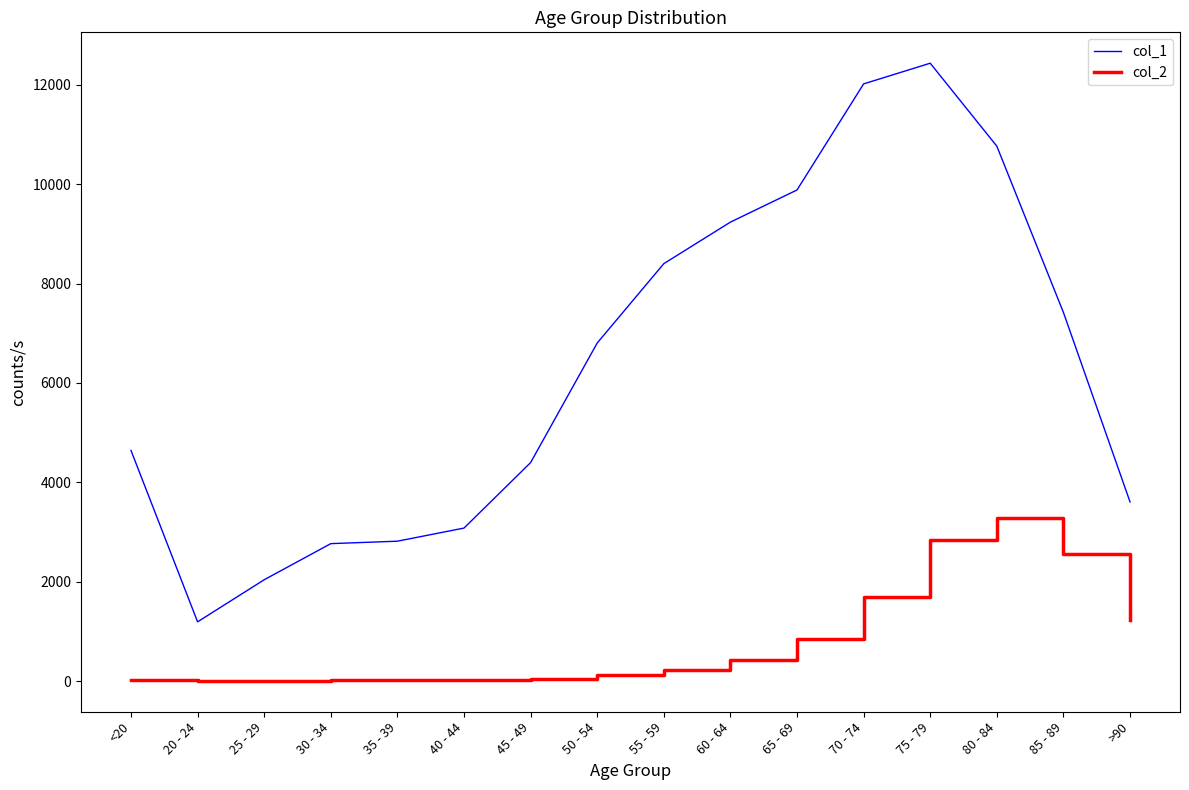

The value of col_1 at 80 - 84 is 15968. True or false?

False